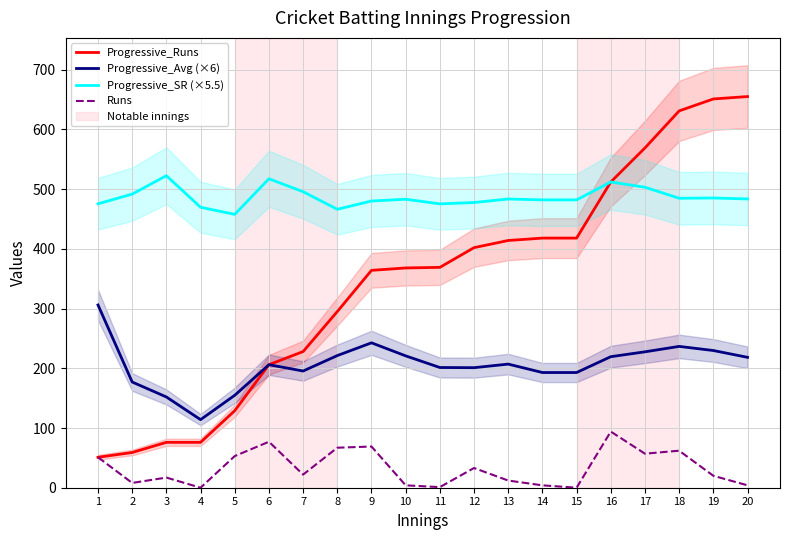

The Progressive_SR (×5.5) series shows 485.2 at 19. True or false?

True